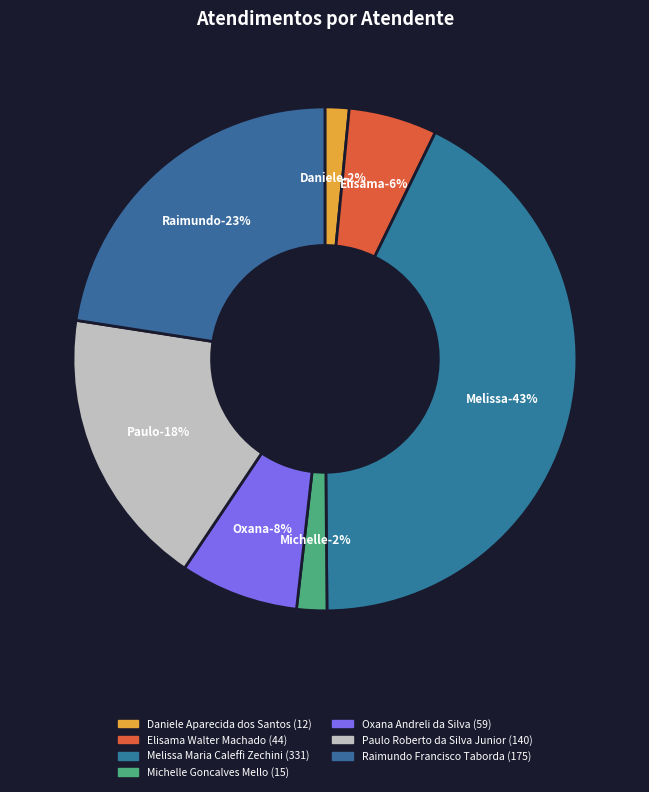

What portion of the pie excludes Daniele Aparecida dos Santos?

98.5%